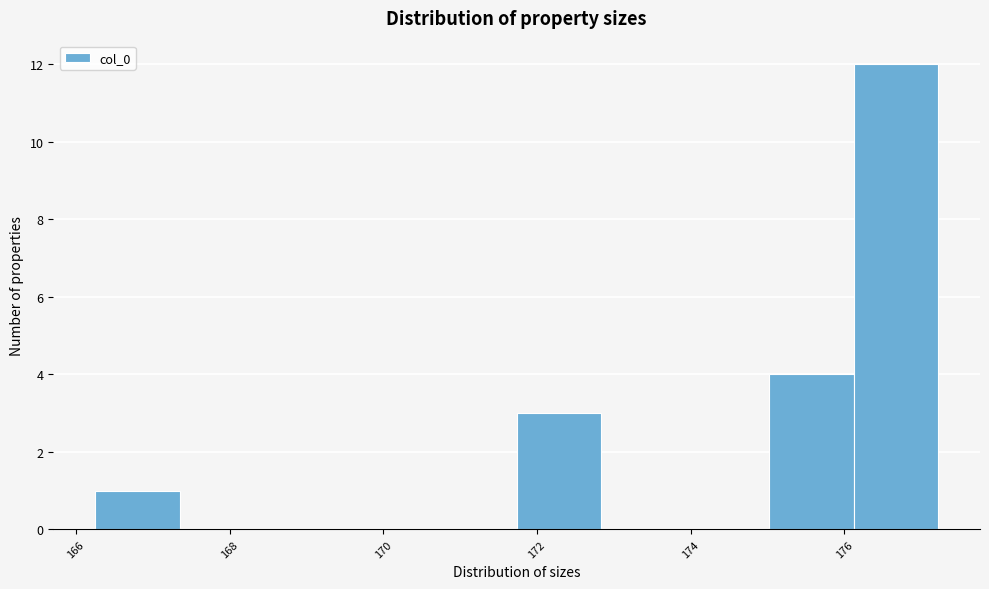

What is the height of the bar covering 175.0 to 176.2 on the x-axis? Neither the bar edges nor the heights are printed on the chart, so give them approximately, as read against the axes.

4